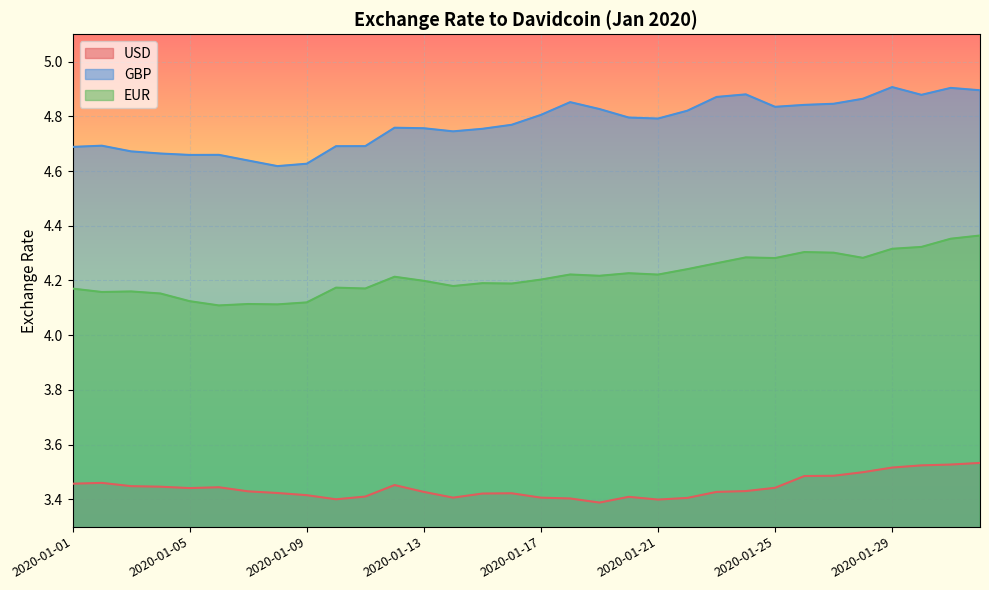

List the labels in order of USD value, largest first.

2020-02-01, 2020-01-31, 2020-01-30, 2020-01-29, 2020-01-28, 2020-01-27, 2020-01-26, 2020-01-02, 2020-01-01, 2020-01-12, 2020-01-03, 2020-01-04, 2020-01-06, 2020-01-25, 2020-01-05, 2020-01-24, 2020-01-07, 2020-01-13, 2020-01-23, 2020-01-08, 2020-01-16, 2020-01-15, 2020-01-09, 2020-01-11, 2020-01-20, 2020-01-14, 2020-01-17, 2020-01-22, 2020-01-18, 2020-01-10, 2020-01-21, 2020-01-19